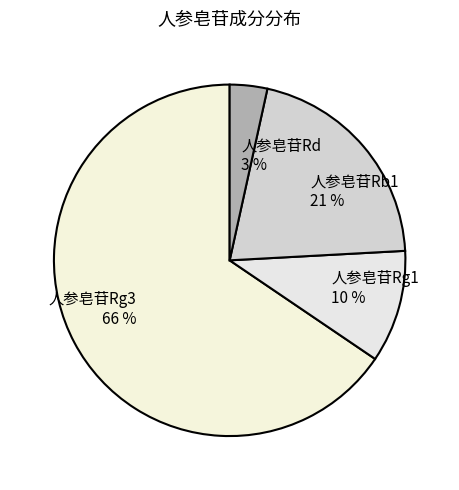

To the nearest percent, what is the difference between the 人参皂苷Rg1 and 人参皂苷Rd slice percentages?

7%